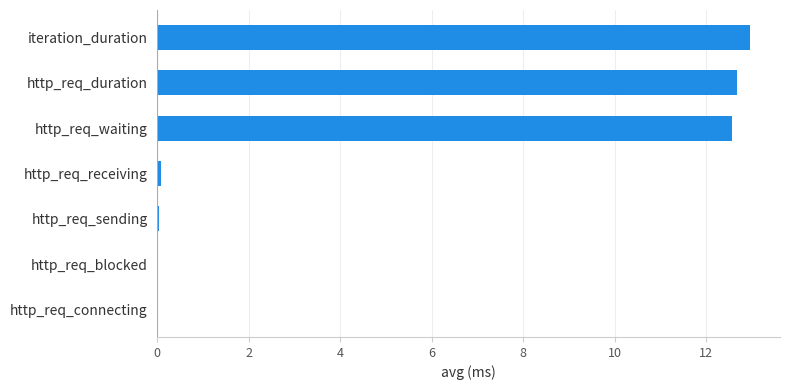

What is the average value?

5.5